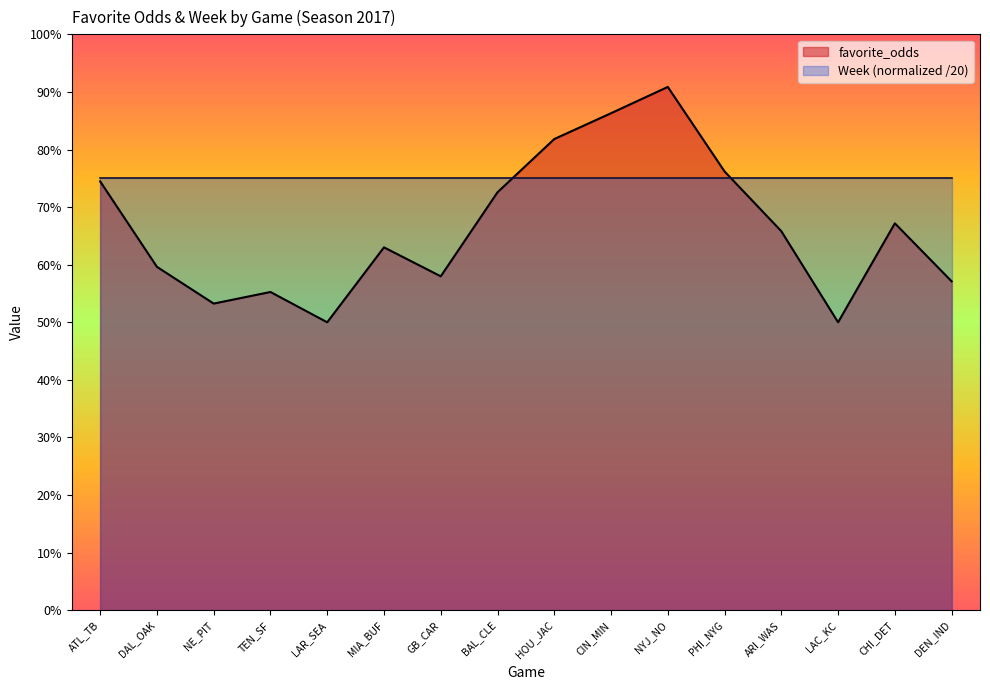

At which category does the chart reach its peak across all series?

NYJ_NO